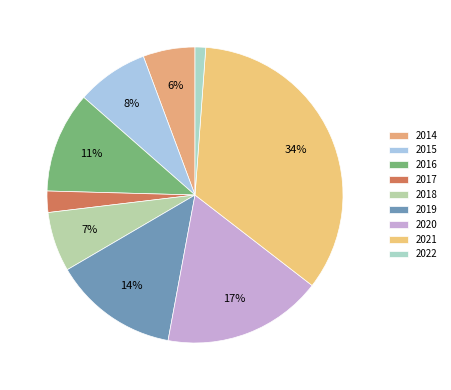

Rank the categories by value from highest to lowest.

2021, 2020, 2019, 2016, 2015, 2018, 2014, 2017, 2022